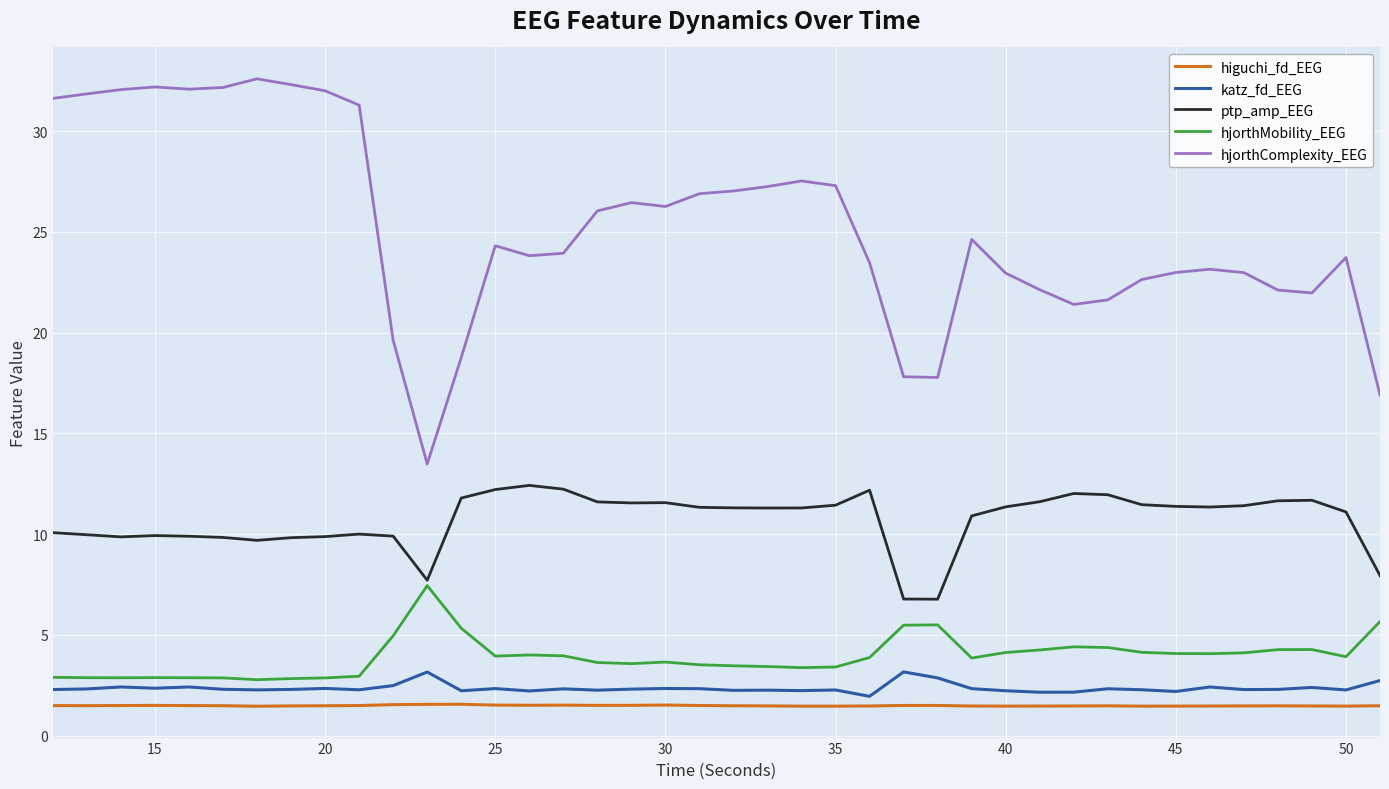

What are all the series names shown in the legend?

higuchi_fd_EEG, katz_fd_EEG, ptp_amp_EEG, hjorthMobility_EEG, hjorthComplexity_EEG